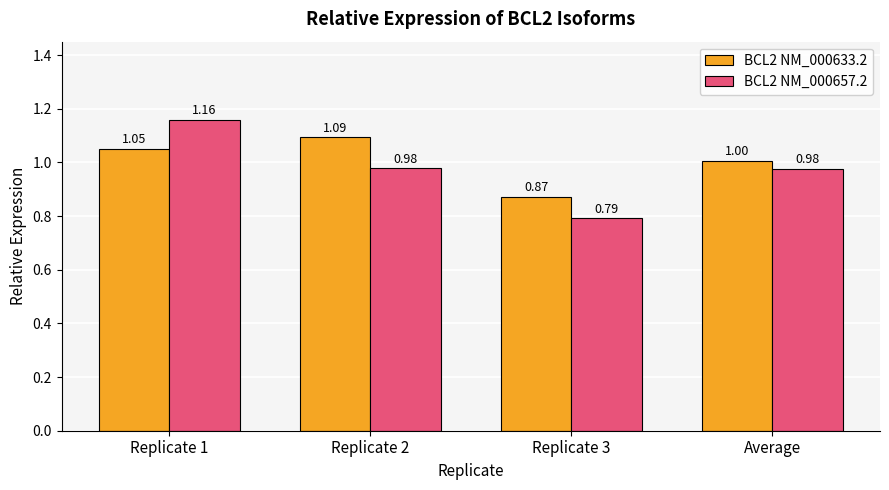

What position from the right is Replicate 3?

2